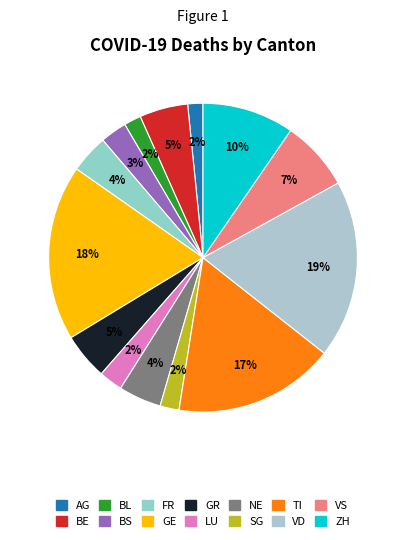

Which has a higher value, BS or SG?

BS